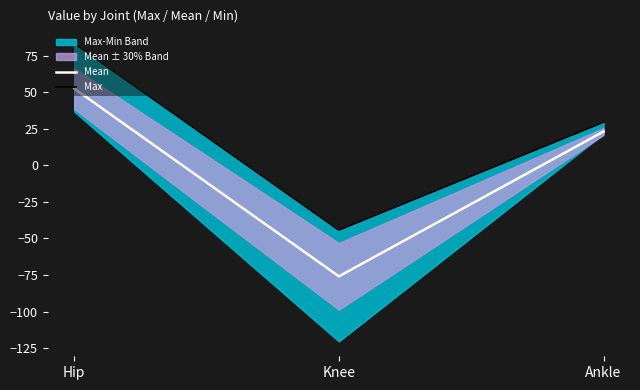

Reading right to left, extract all data points from this chart.

Mean: Ankle=23.1	Knee=-75.9	Hip=52.5
Max: Ankle=29.5	Knee=-44.3	Hip=83.3